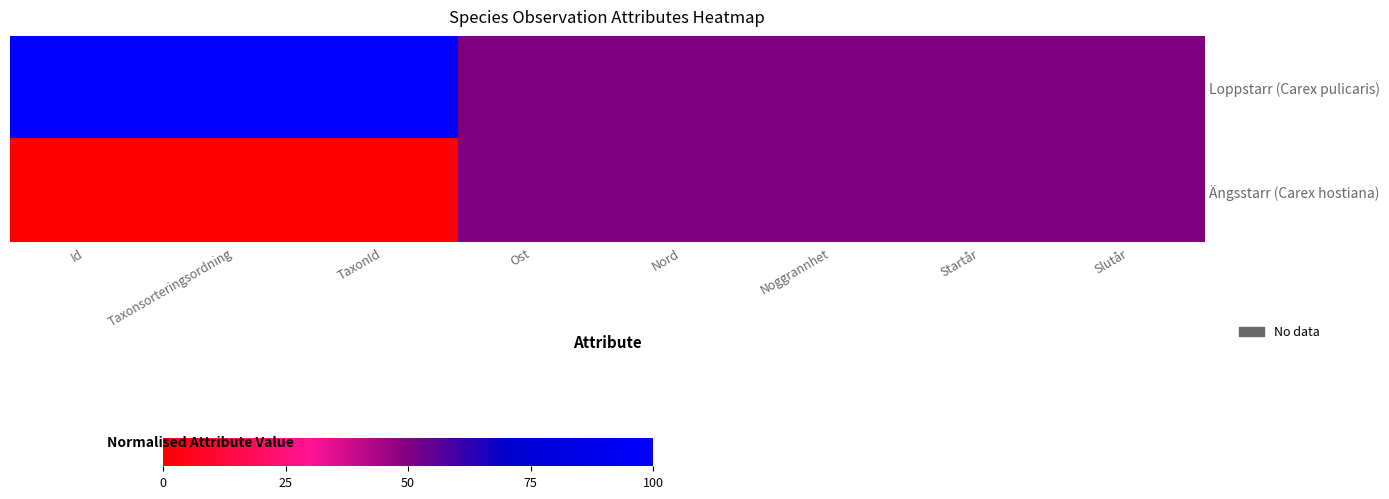

Reading right to left, what are all the values shown in this chart?

Loppstarr (Carex pulicaris): Slutår=0.5	Startår=0.5	Noggrannhet=0.5	Nord=0.5	Ost=0.5	TaxonId=1.0	Taxonsorteringsordning=1.0	Id=1.0
Ängsstarr (Carex hostiana): Slutår=0.5	Startår=0.5	Noggrannhet=0.5	Nord=0.5	Ost=0.5	TaxonId=0.0	Taxonsorteringsordning=0.0	Id=0.0